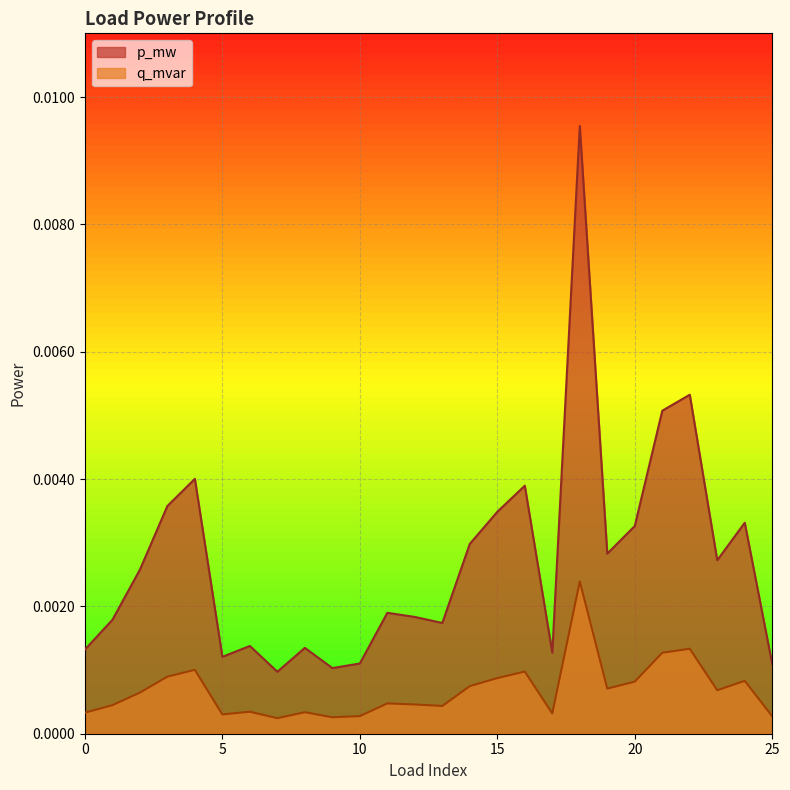

Which series has the largest total across all categories?

p_mw